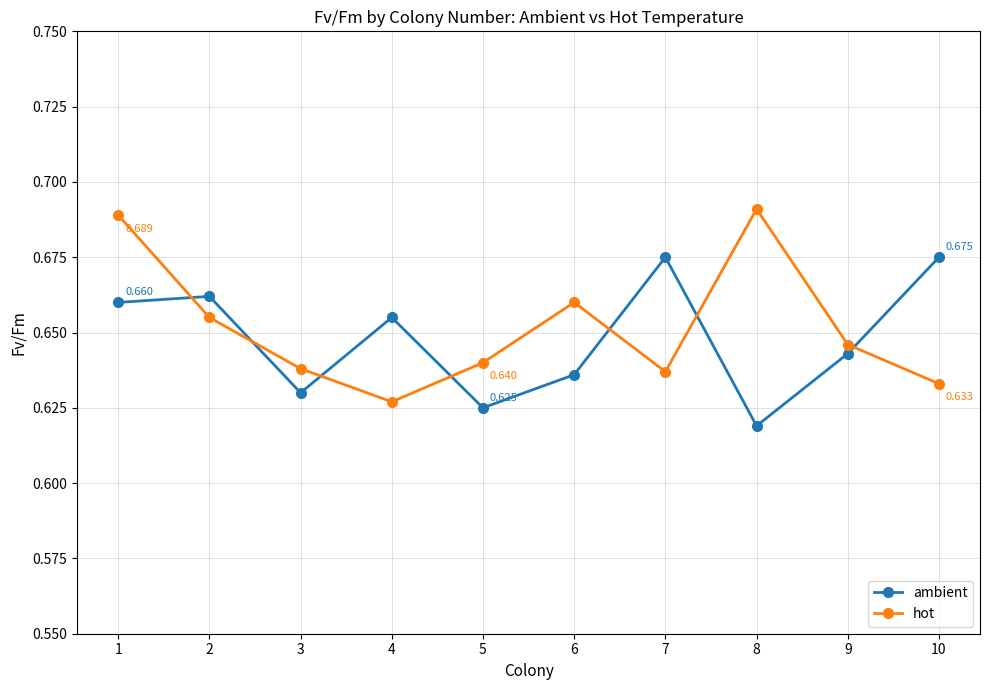

Does the chart have visible grid lines?

Yes